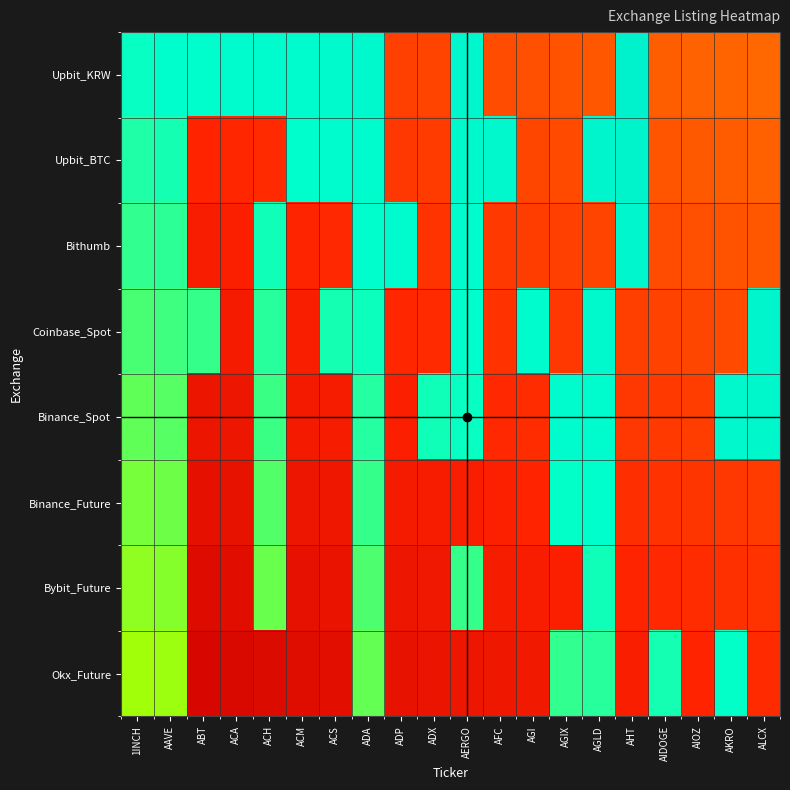

At ADX, list the series in order from largest to smallest.

Binance_Spot, Upbit_KRW, Upbit_BTC, Bithumb, Coinbase_Spot, Binance_Future, Bybit_Future, Okx_Future